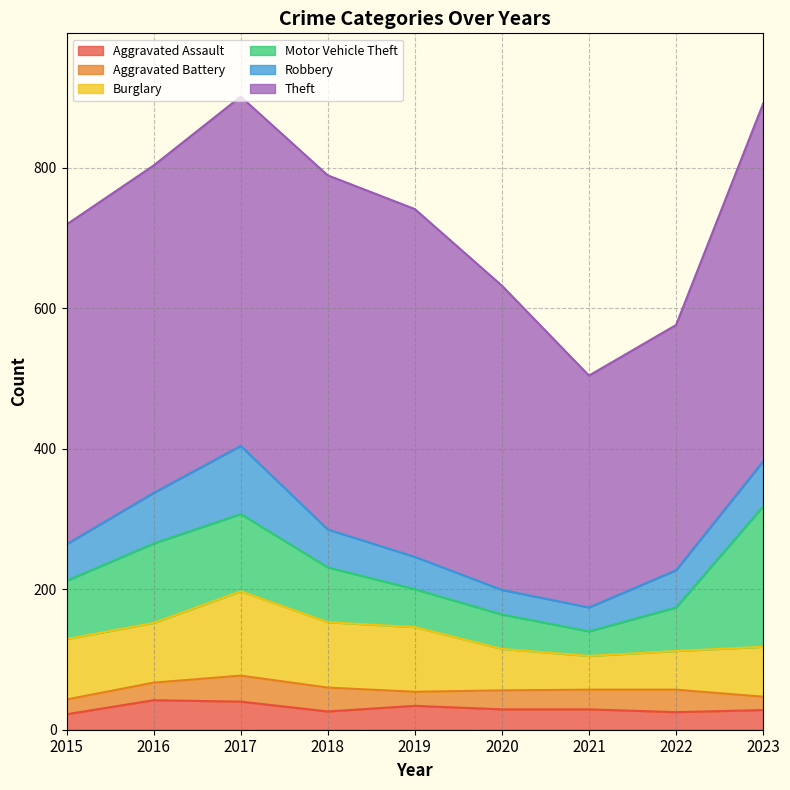

What is the difference between the highest and lowest values at 2015?

434